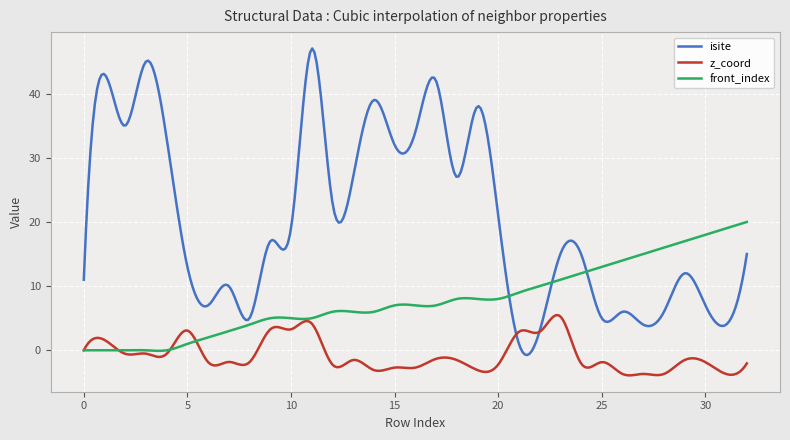

What are all the series names shown in the legend?

isite, z_coord, front_index